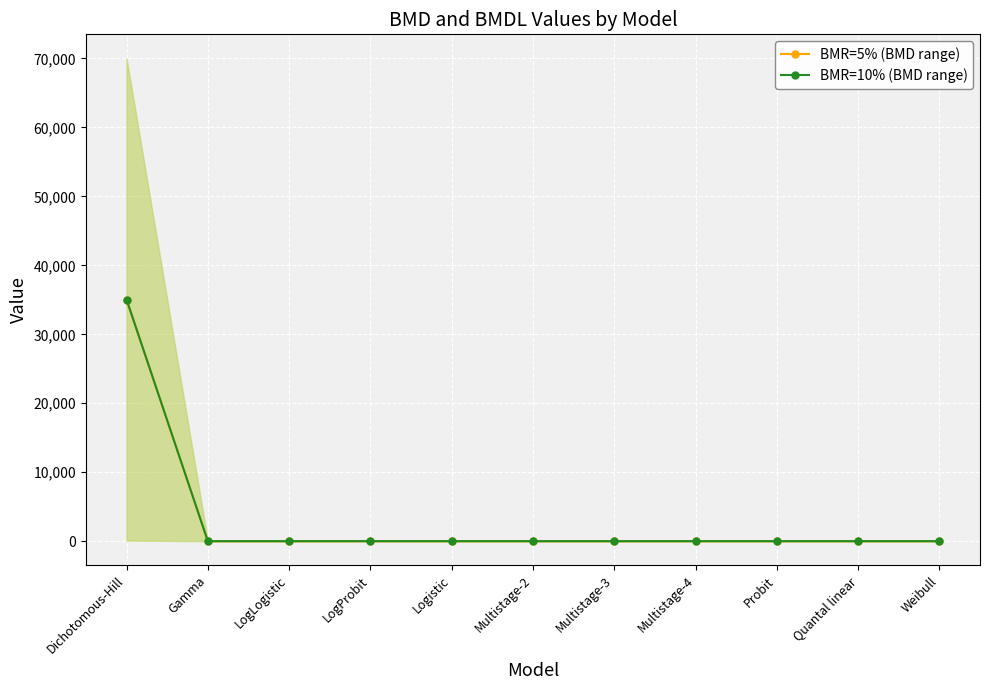

Where is the first local minimum for BMR=10% (BMD range)?

LogLogistic